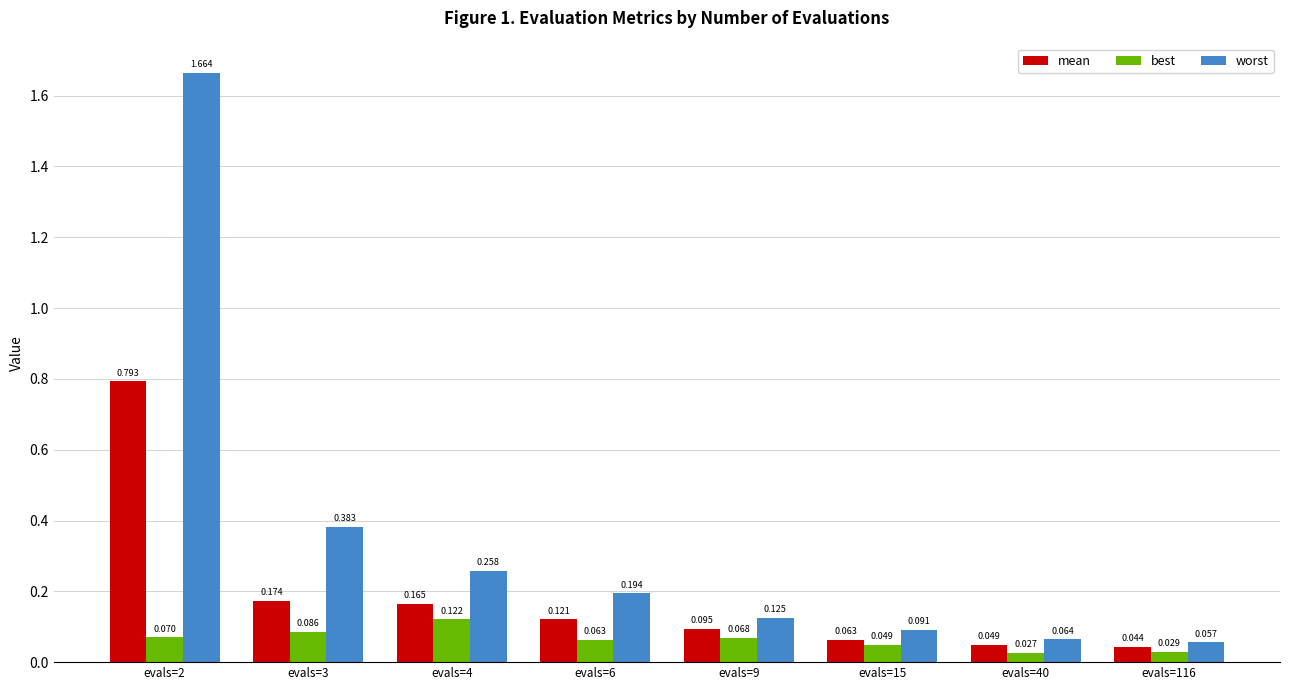

What is the sum of all mean values?

1.5